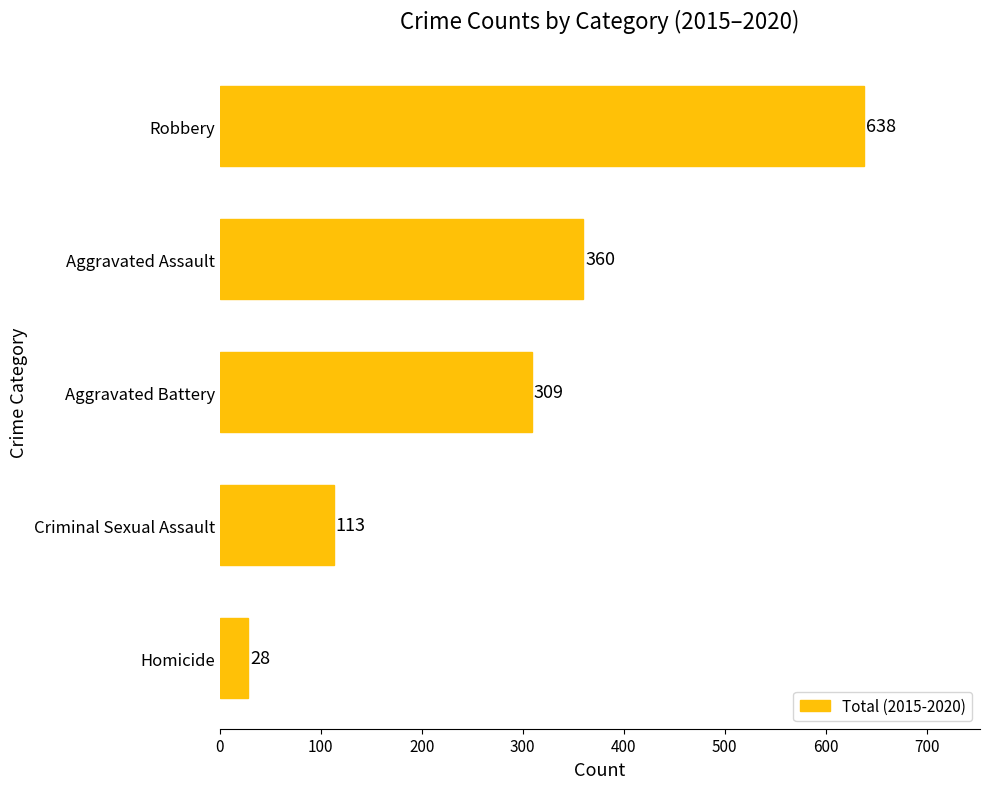

The chart shows a value of 309 at Aggravated Battery. True or false?

True